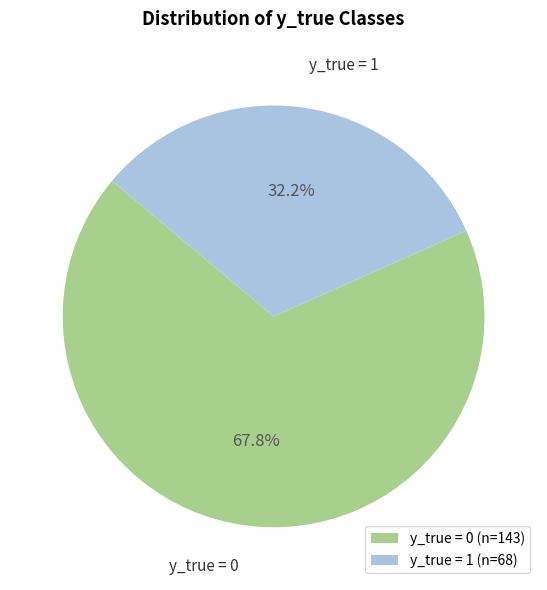

What is the total percentage of y_true = 1 and y_true = 0?

100.0%